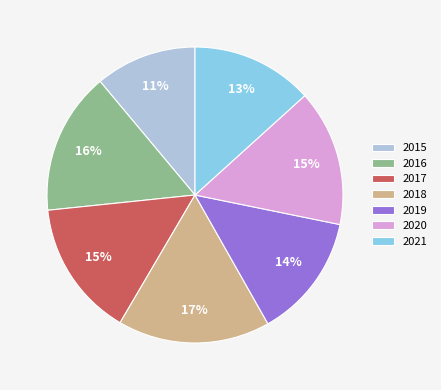

What percentage is the 2018 slice, to the nearest percent?

17%